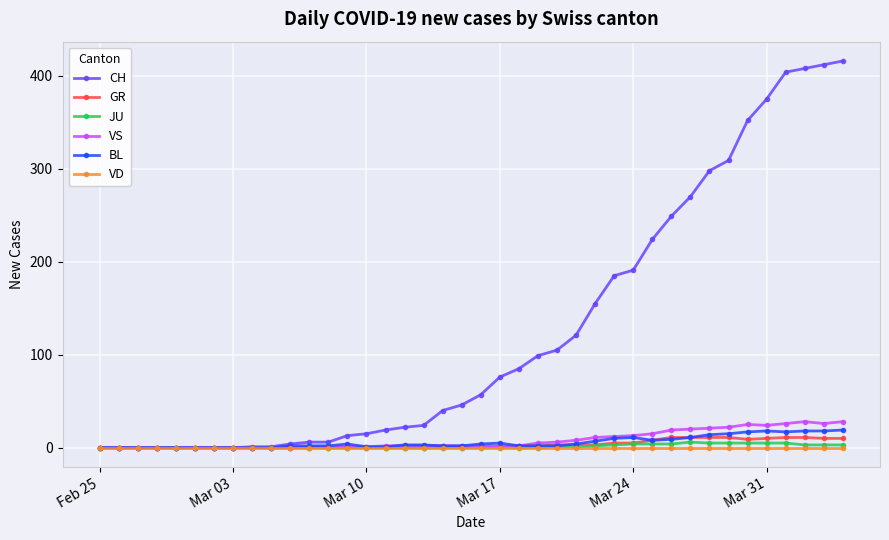

What is the greatest value displayed?

416